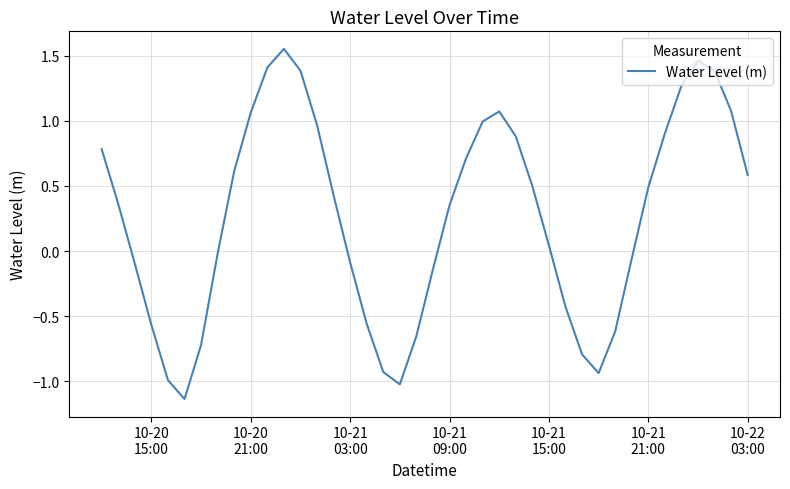

What is the difference between the maximum and minimum values?

2.7